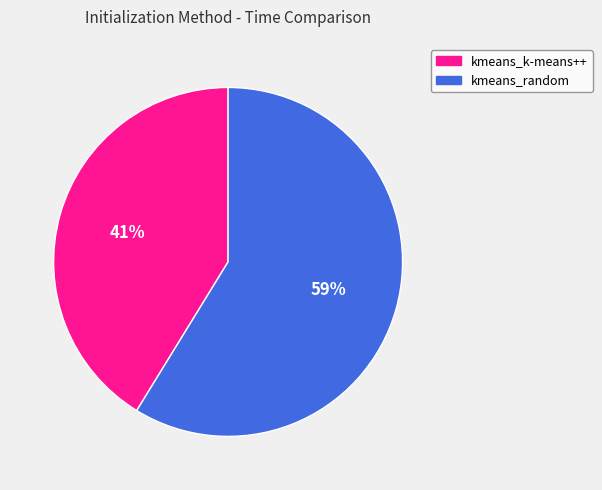

To the nearest percent, what is the average slice percentage?

50%